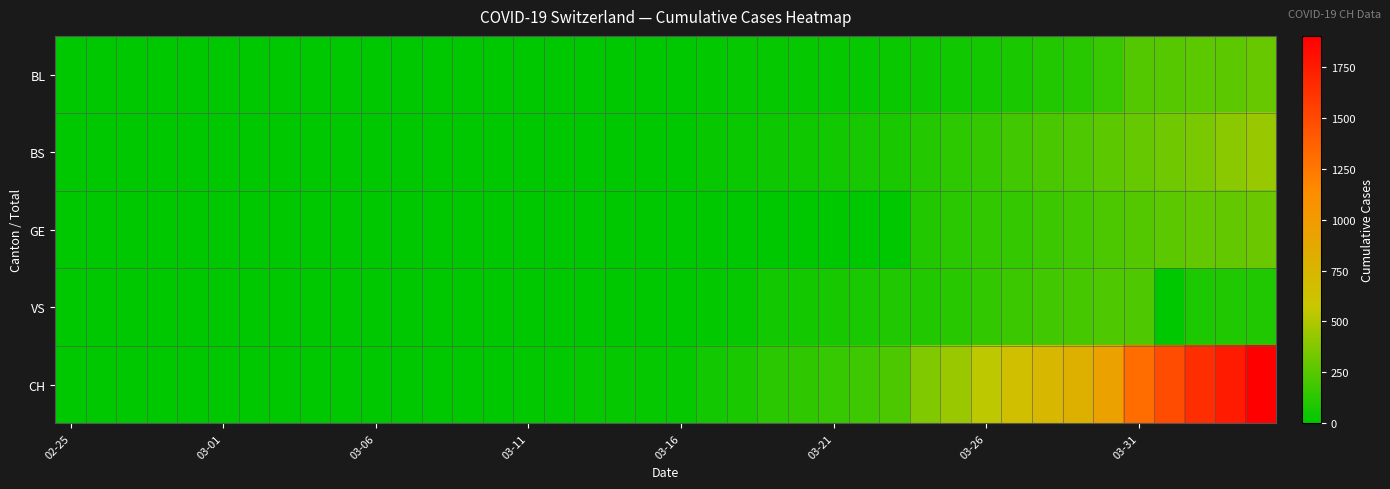

Rank the series by their maximum value, from highest to lowest.

CH, BS, GE, BL, VS